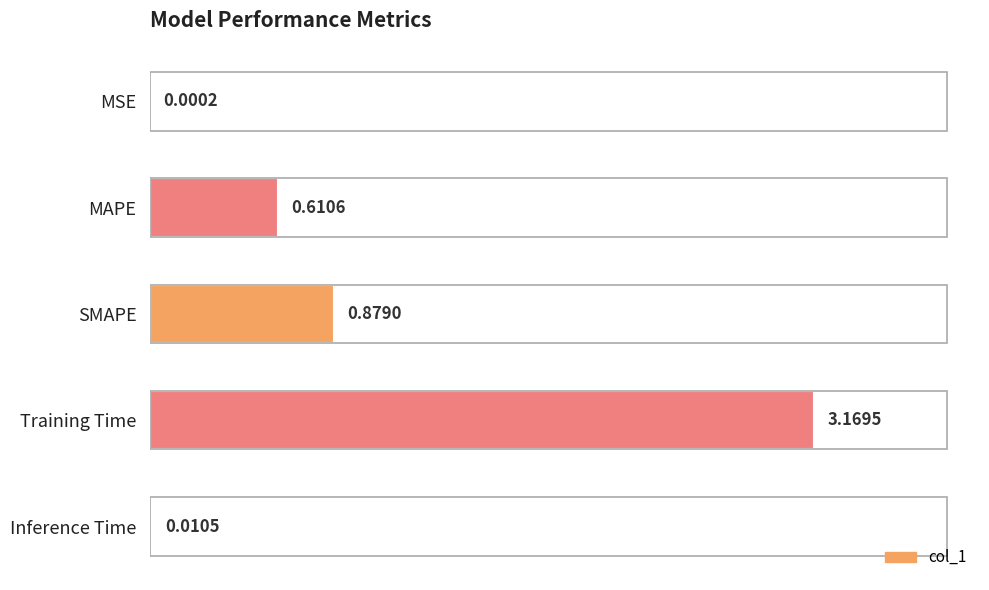

What is the change in value from MSE to MAPE?

+0.6